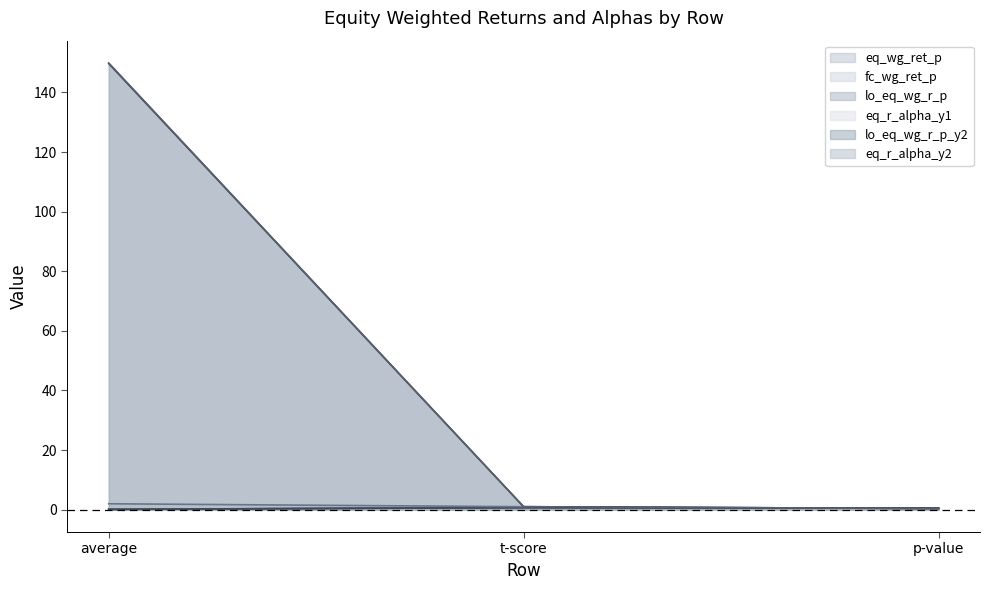

What is the difference between the fc_wg_ret_p values at t-score and average?

0.6